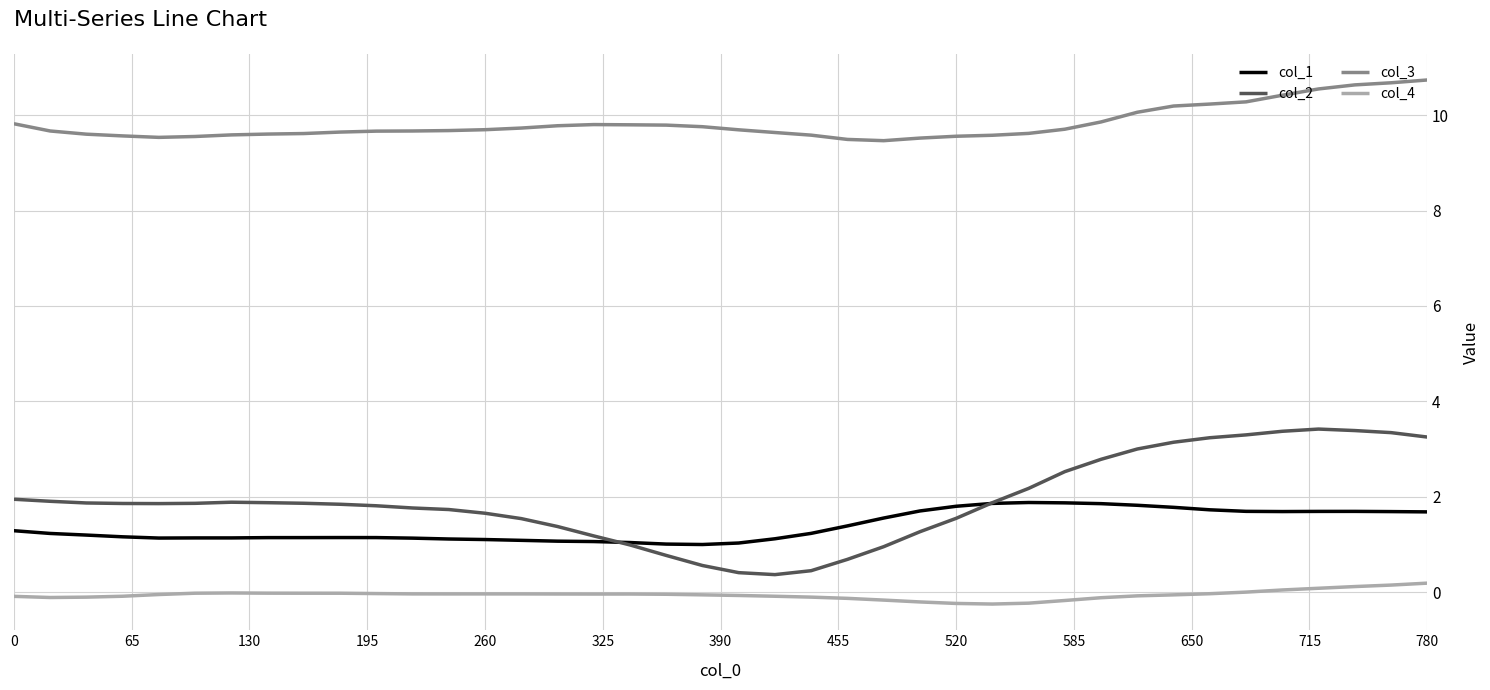

What is the minimum value shown in the chart?

-0.3